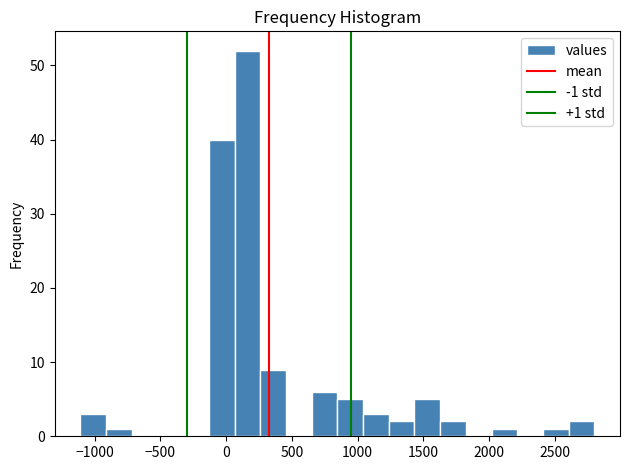

Around what value on the x-axis is the tallest bar? Give the approximate position of its centre, as read against the axis.

150